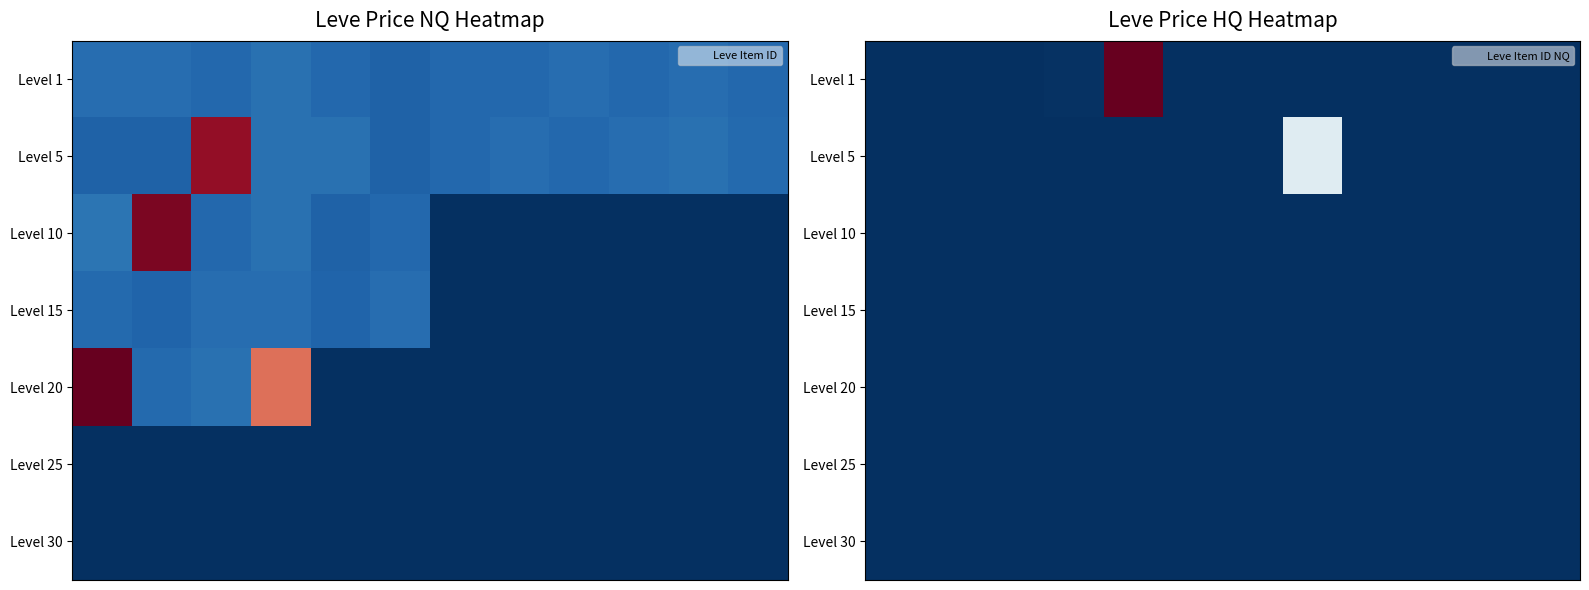

At which category is the sum across all series the highest?

4